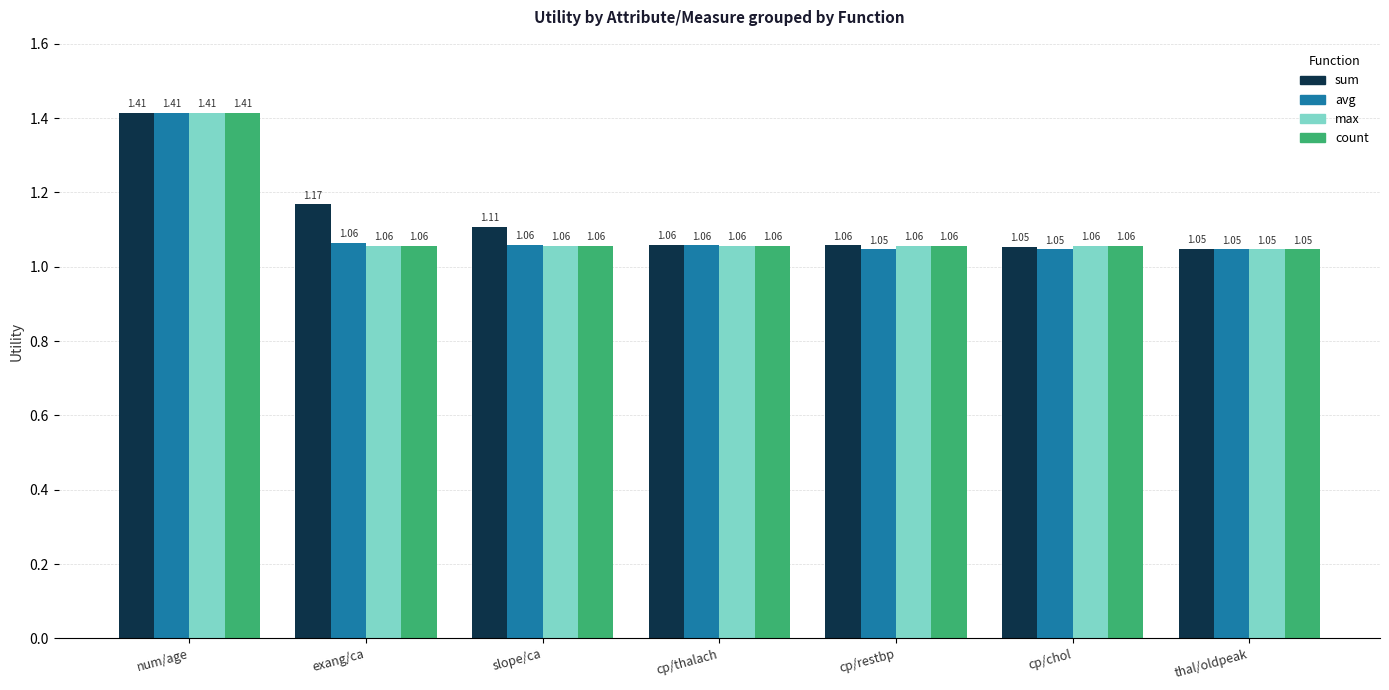

What is the label of the 2nd bar from the left?

exang/ca